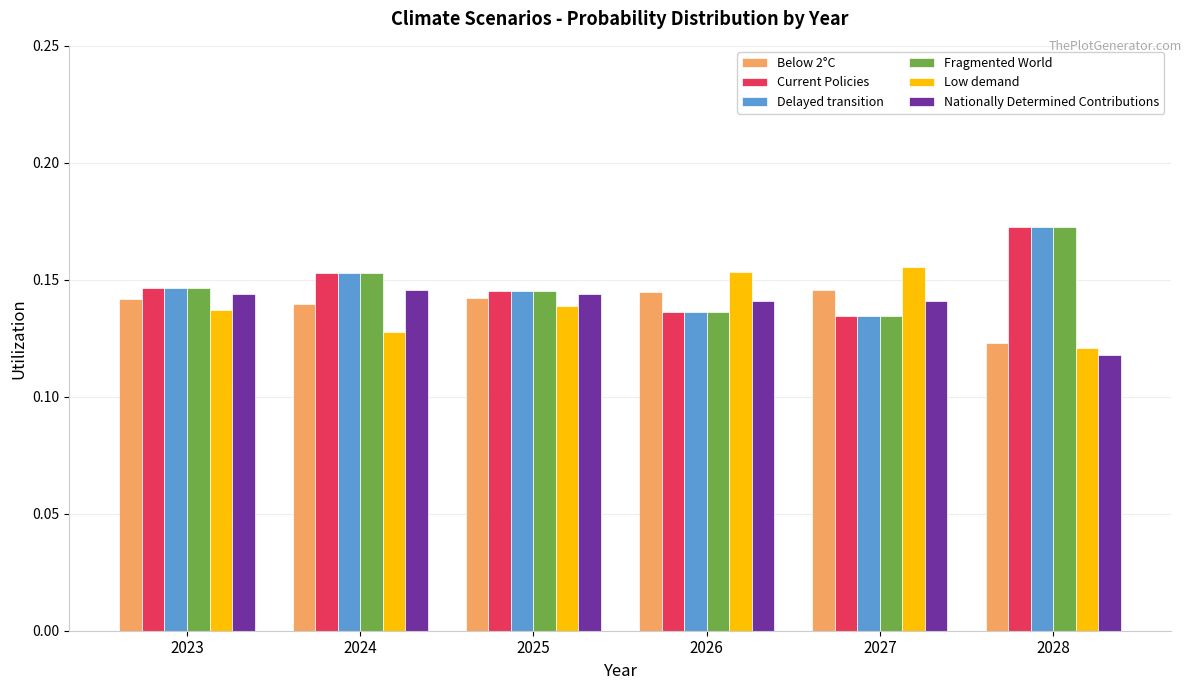

The value of Fragmented World at 2026 is 0.2. True or false?

False